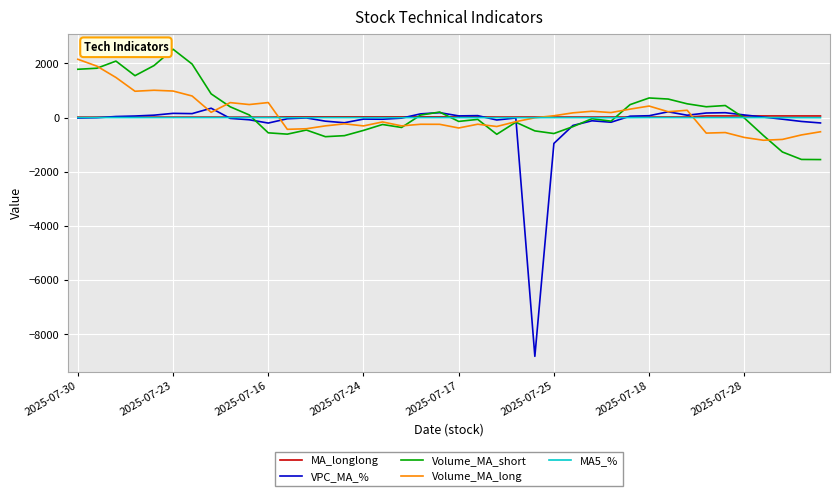

What is the minimum value for VPC_MA_%?

-8812.7